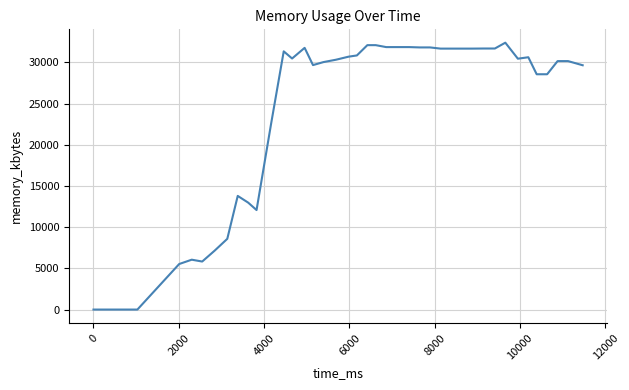

What is the maximum value shown in the chart?

32388